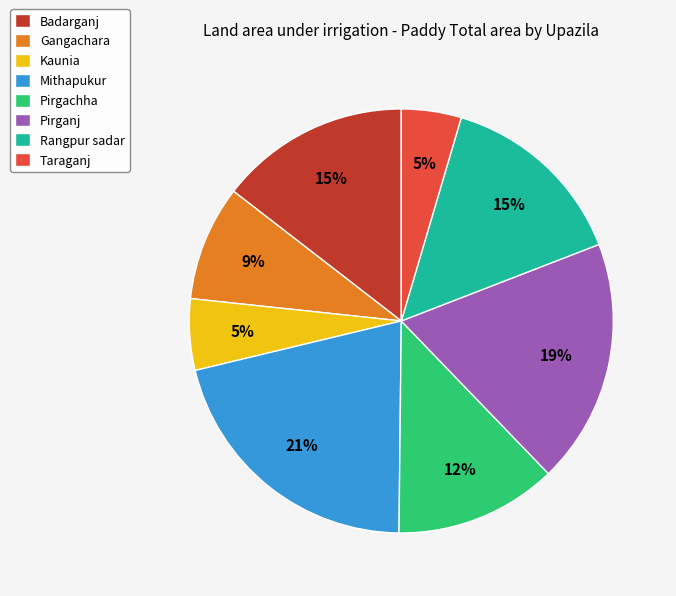

Between Badarganj and Taraganj, which is larger?

Badarganj